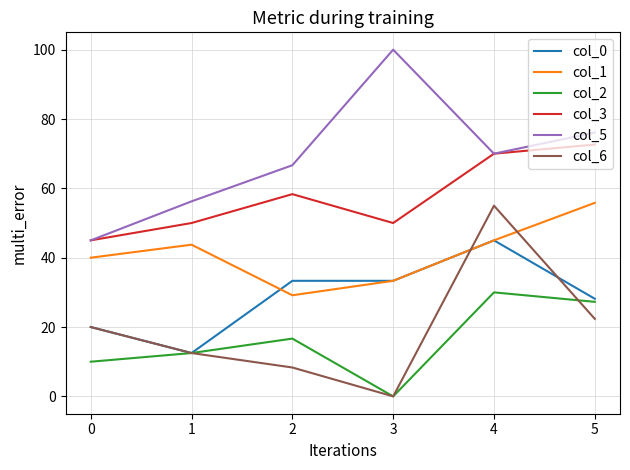

Is it true that col_5 equals 68.0 at 0?

False